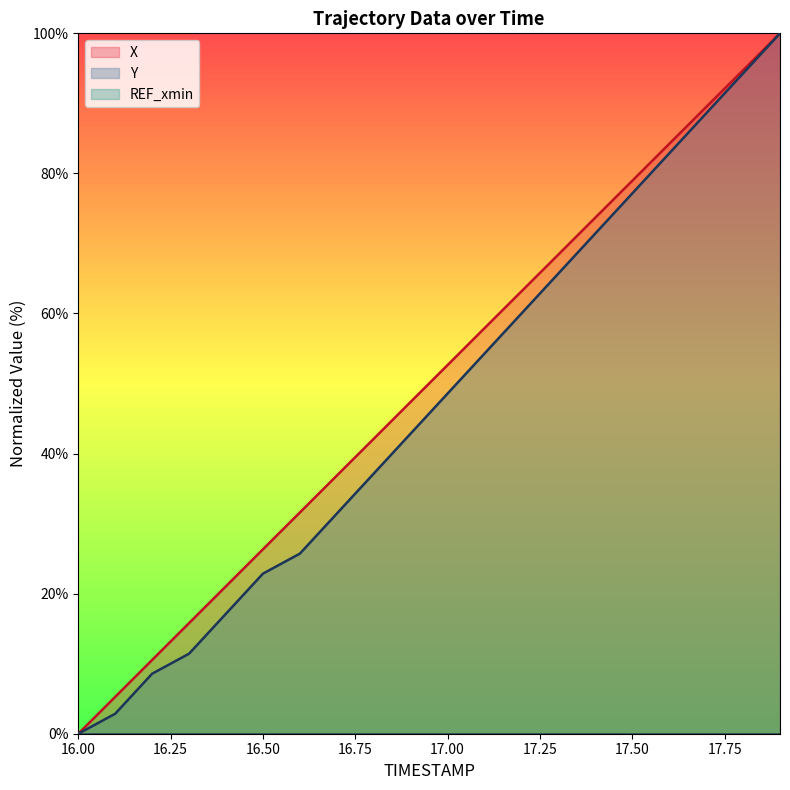

Is it true that X equals 31.6 at 16.6?

True